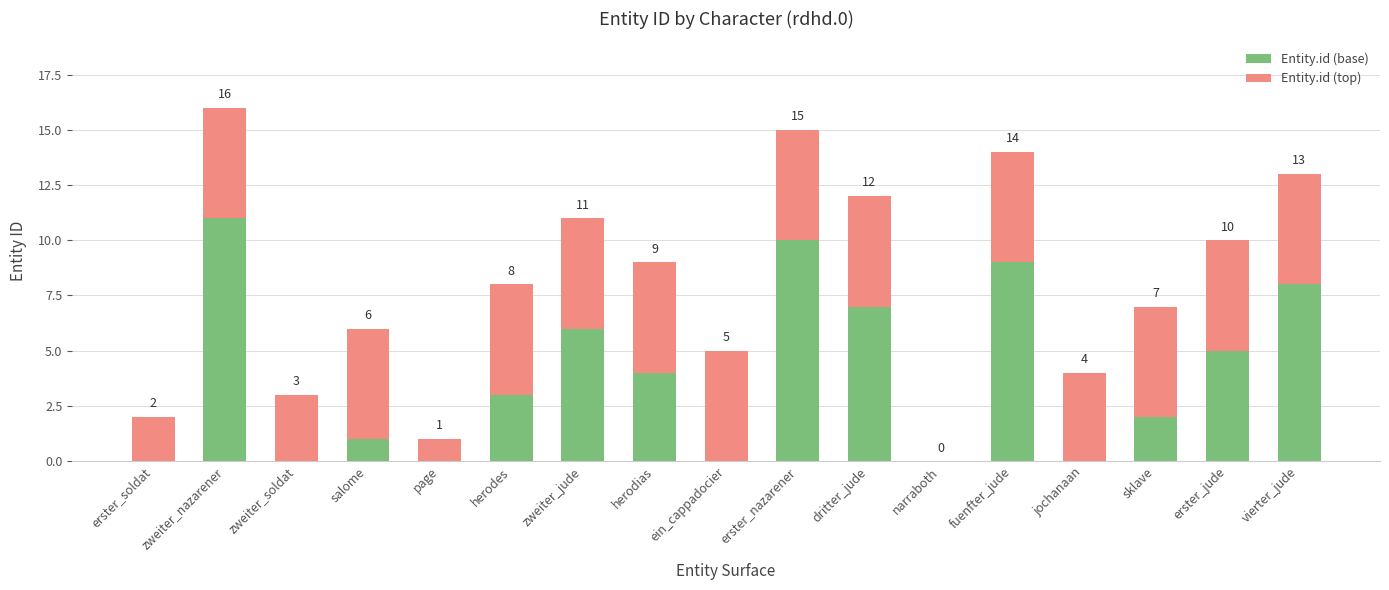

What is the total value across all series at salome?

6